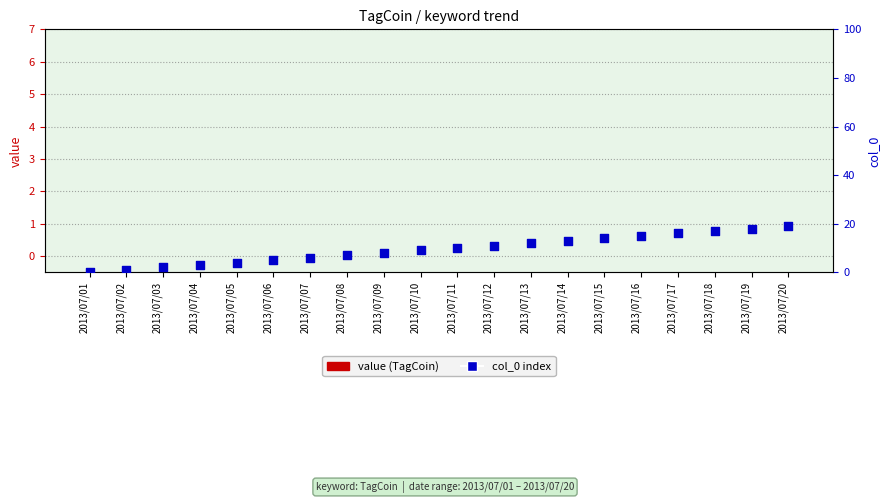

What are all the series names shown in the legend?

value (TagCoin), col_0 index